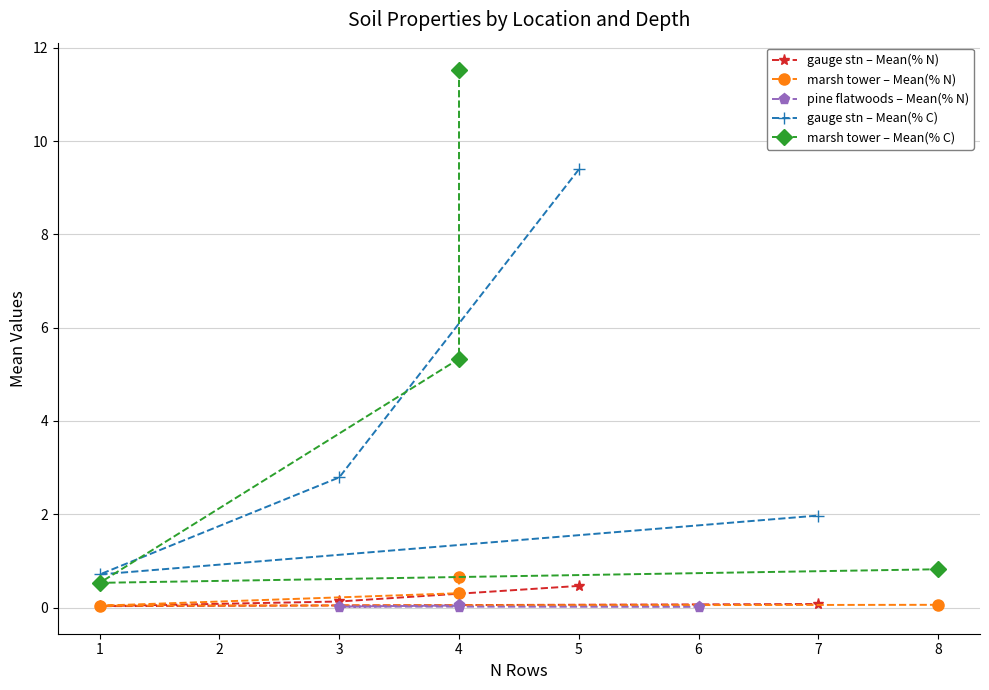

Which series has the largest total across all categories?

marsh tower – Mean(% C)